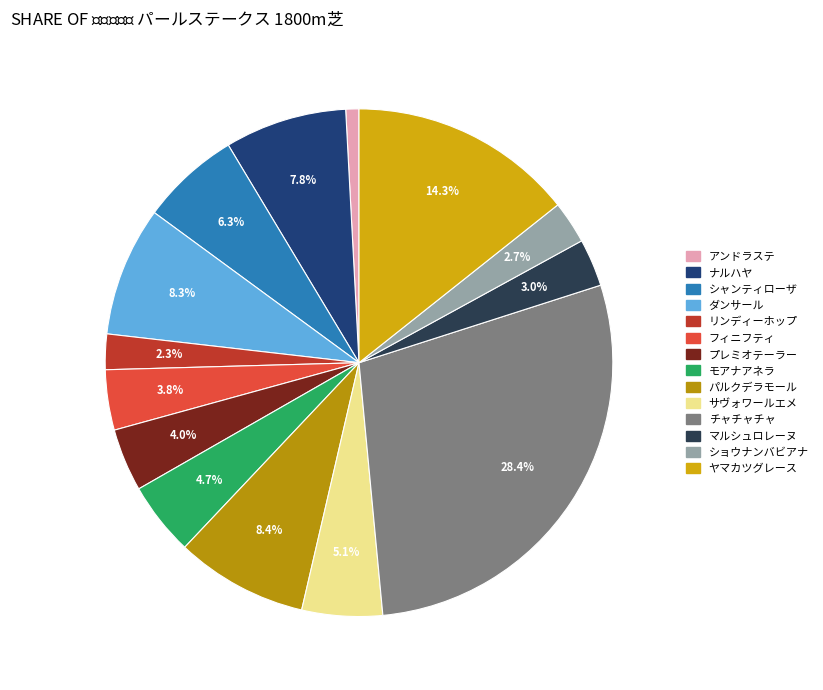

The ショウナンバビアナ slice represents 1% of the pie. True or false?

False